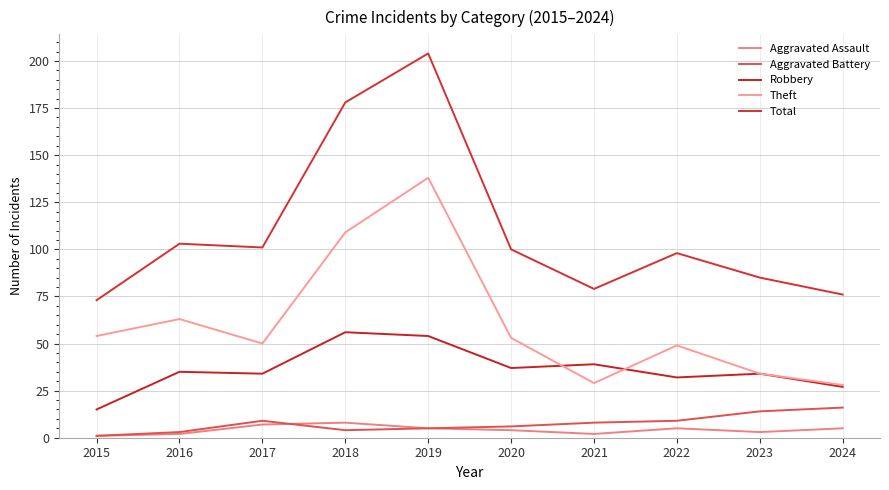

Which has a higher value, 2020 or 2017?

2017